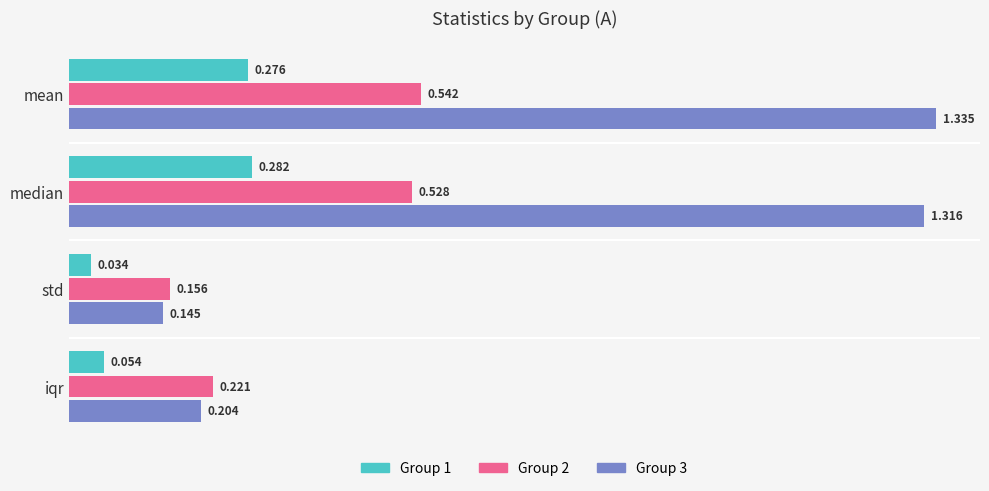

At which category does the chart reach its peak across all series?

mean